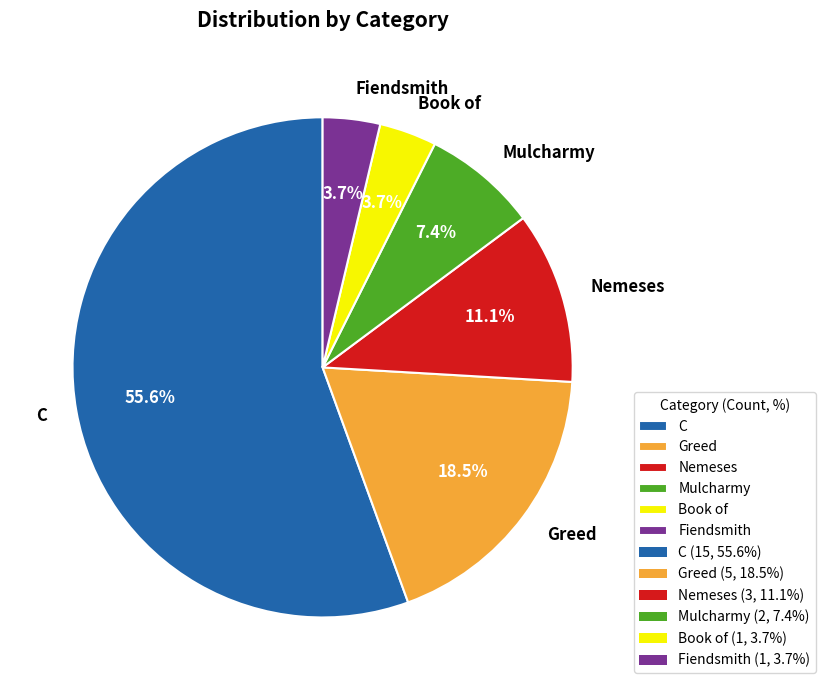

What is the ratio of the value at Mulcharmy to the value at Nemeses?

0.7